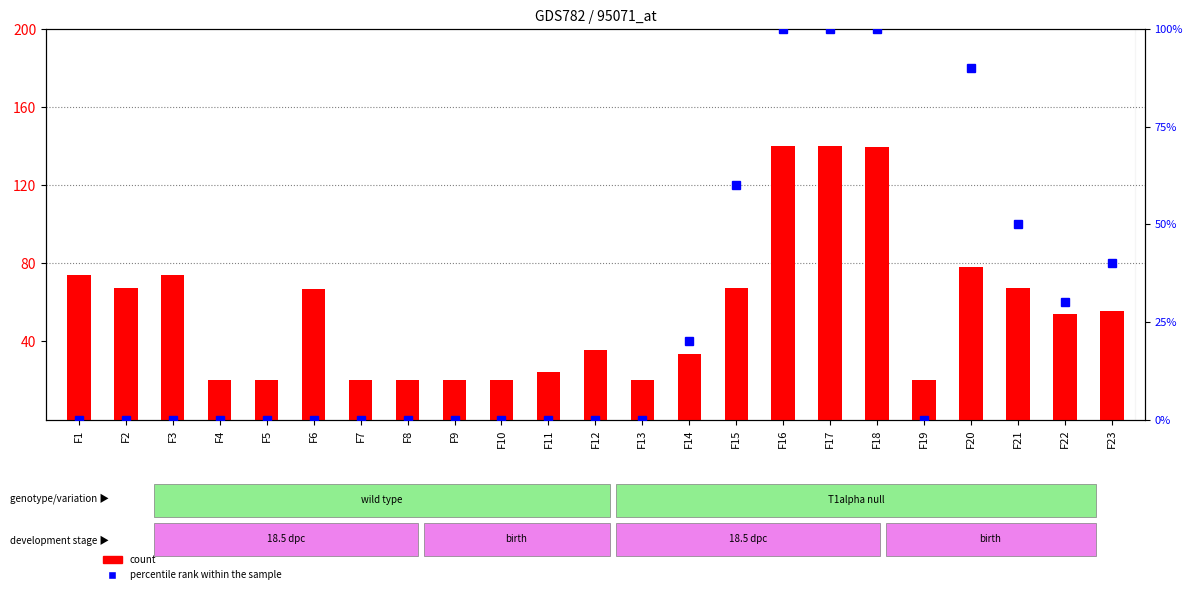

Reading left to right, extract all data points from this chart.

count: F1=74.0	F2=67.4	F3=74.0	F4=20.0	F5=20.0	F6=66.8	F7=20.0	F8=20.0	F9=20.0	F10=20.0	F11=24.2	F12=35.6	F13=20.0	F14=33.8	F15=67.4	F16=140.0	F17=140.0	F18=139.4	F19=20.0	F20=78.2	F21=67.4	F22=54.2	F23=55.4
percentile rank within the sample: F1=0.0	F2=0.0	F3=0.0	F4=0.0	F5=0.0	F6=0.0	F7=0.0	F8=0.0	F9=0.0	F10=0.0	F11=0.0	F12=0.0	F13=0.0	F14=20.0	F15=60.0	F16=100.0	F17=100.0	F18=100.0	F19=0.0	F20=90.0	F21=50.0	F22=30.0	F23=40.0